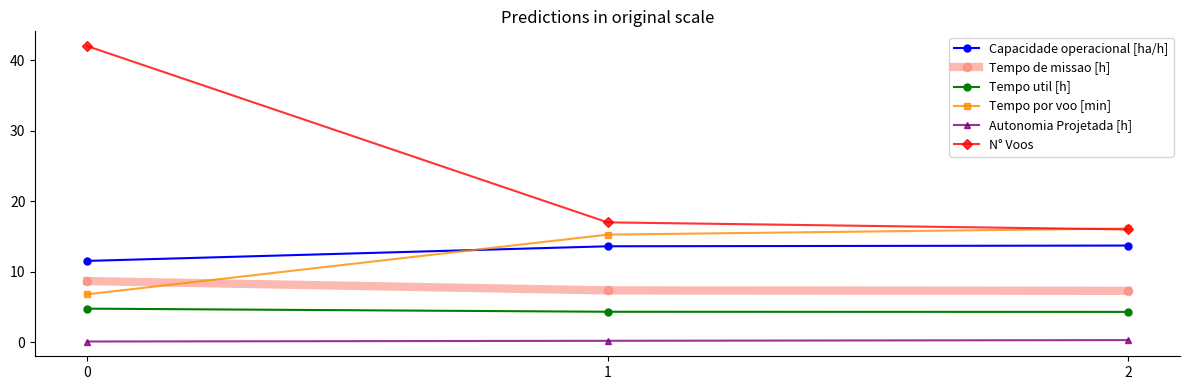

What is the value of the Capacidade operacional [ha/h] point at the 3rd from the left?

13.7